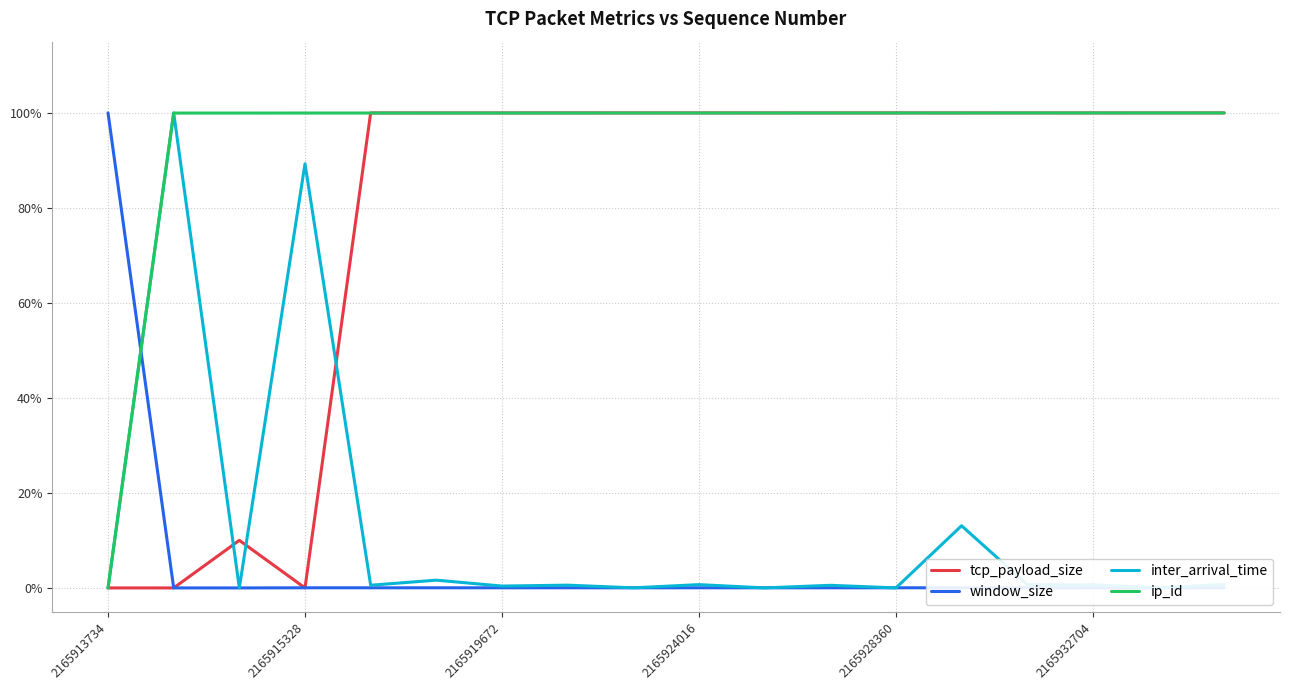

What are all the series names shown in the legend?

tcp_payload_size, window_size, inter_arrival_time, ip_id